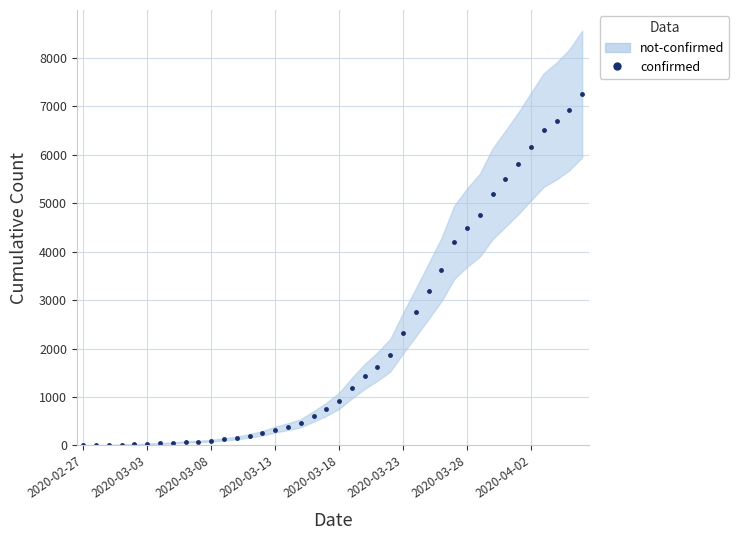

Which has a higher value, 13 or 35?

35